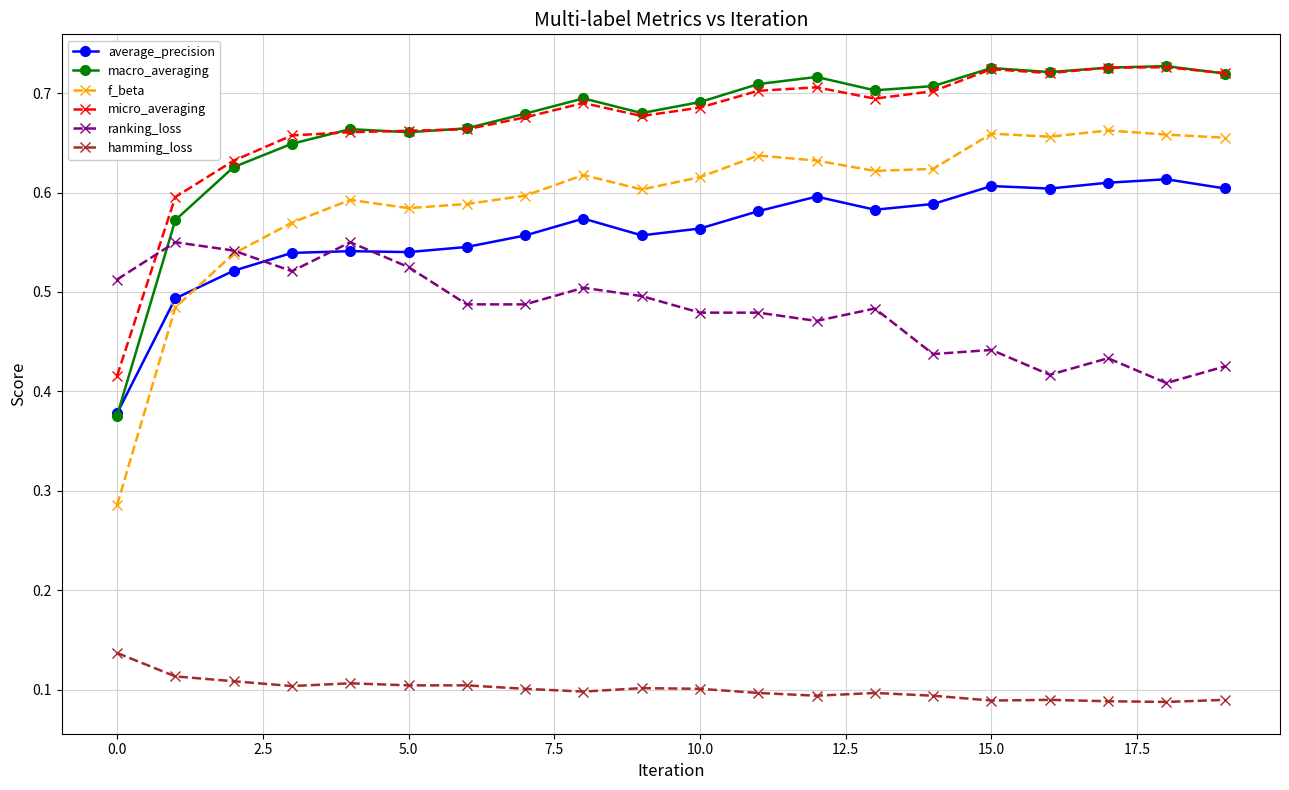

Count the macro_averaging values in the range 0 to 1.

20